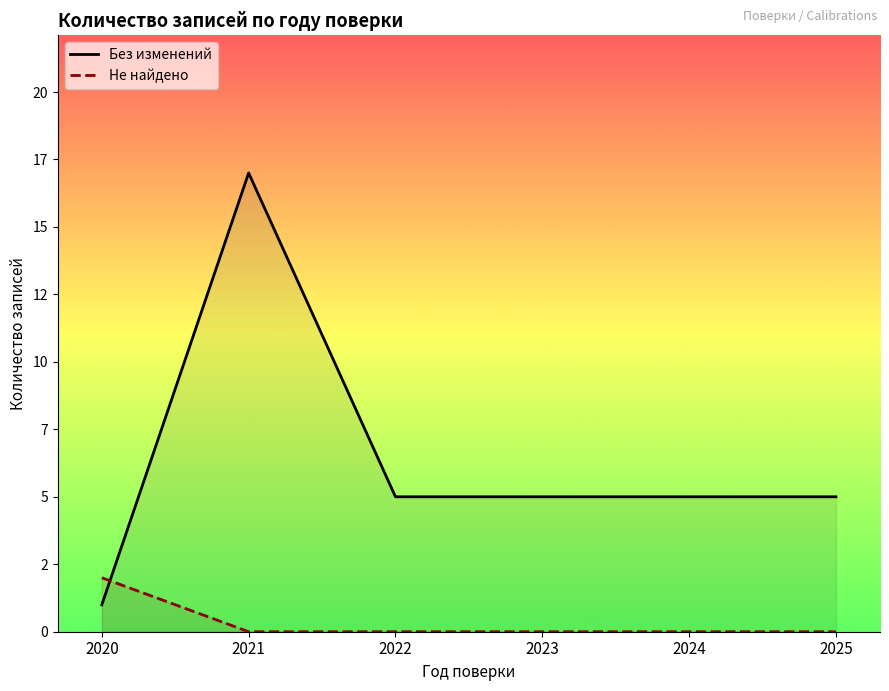

Where does the Без изменений series first go above 5?

2021